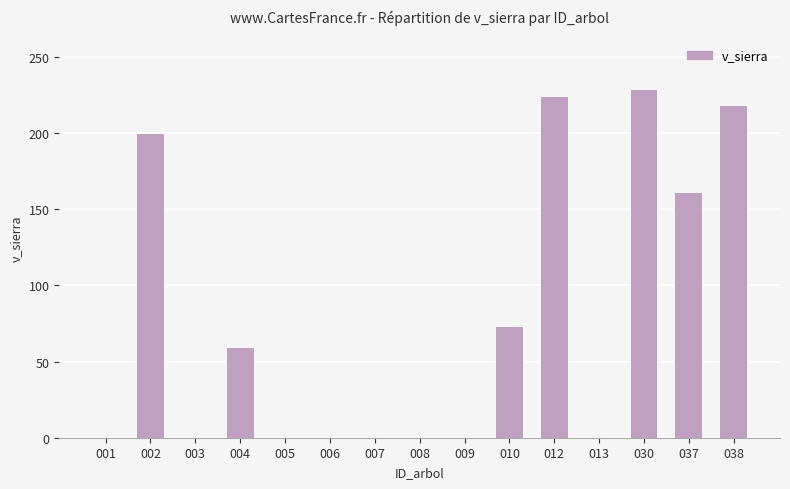

What is the change in value from 012 to 013?

-223.9